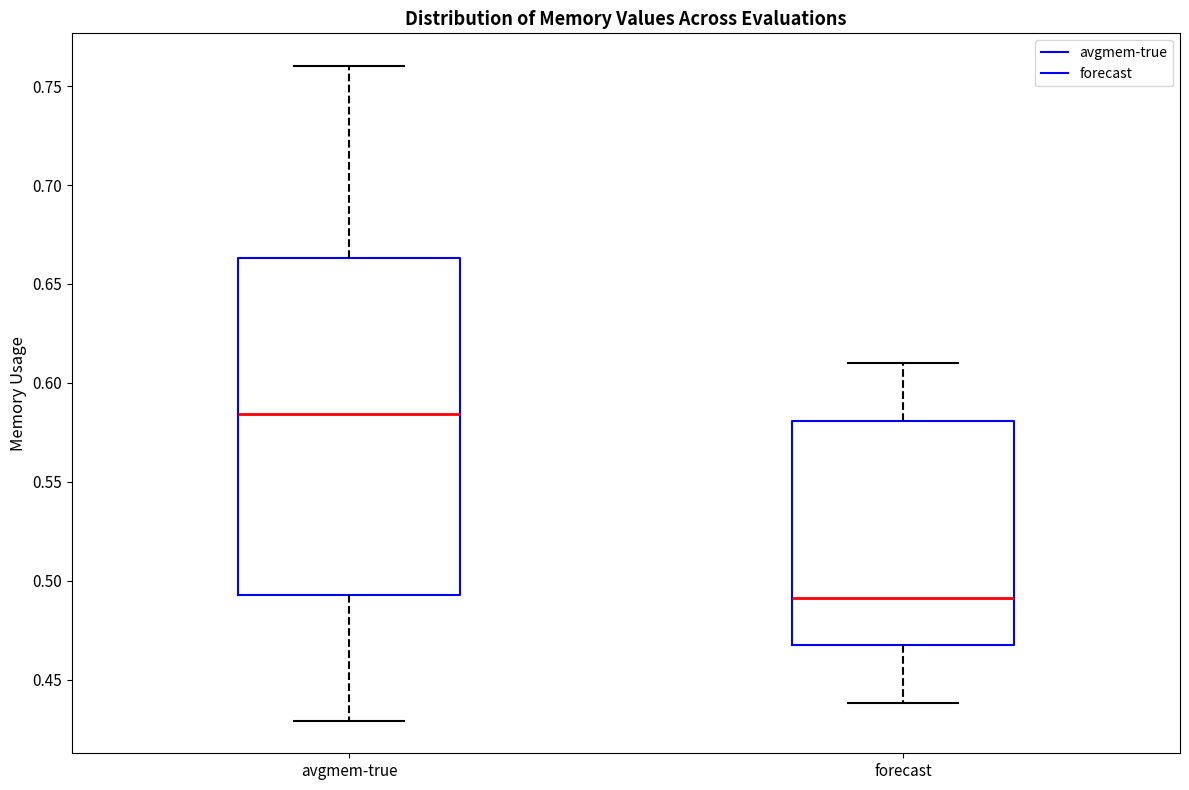

Reading left to right, transcribe this box plot: for each box, give where its median line is, the range the box spans, and where its two whiskers end, as read against the y-axis. The values are not printed on the chart, so give them approximately, as read against the axis.

avgmem-true: median 0.585, box 0.495 to 0.665, whiskers 0.430 to 0.760
forecast: median 0.490, box 0.470 to 0.580, whiskers 0.440 to 0.610